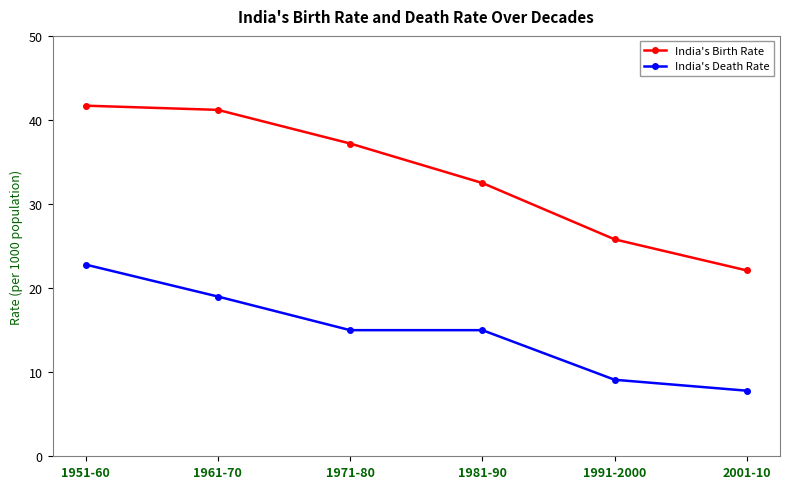

Reading left to right, list all the values displayed in this chart.

India's Birth Rate: 1951-60=41.7	1961-70=41.2	1971-80=37.2	1981-90=32.5	1991-2000=25.8	2001-10=22.1
India's Death Rate: 1951-60=22.8	1961-70=19.0	1971-80=15.0	1981-90=15.0	1991-2000=9.1	2001-10=7.8